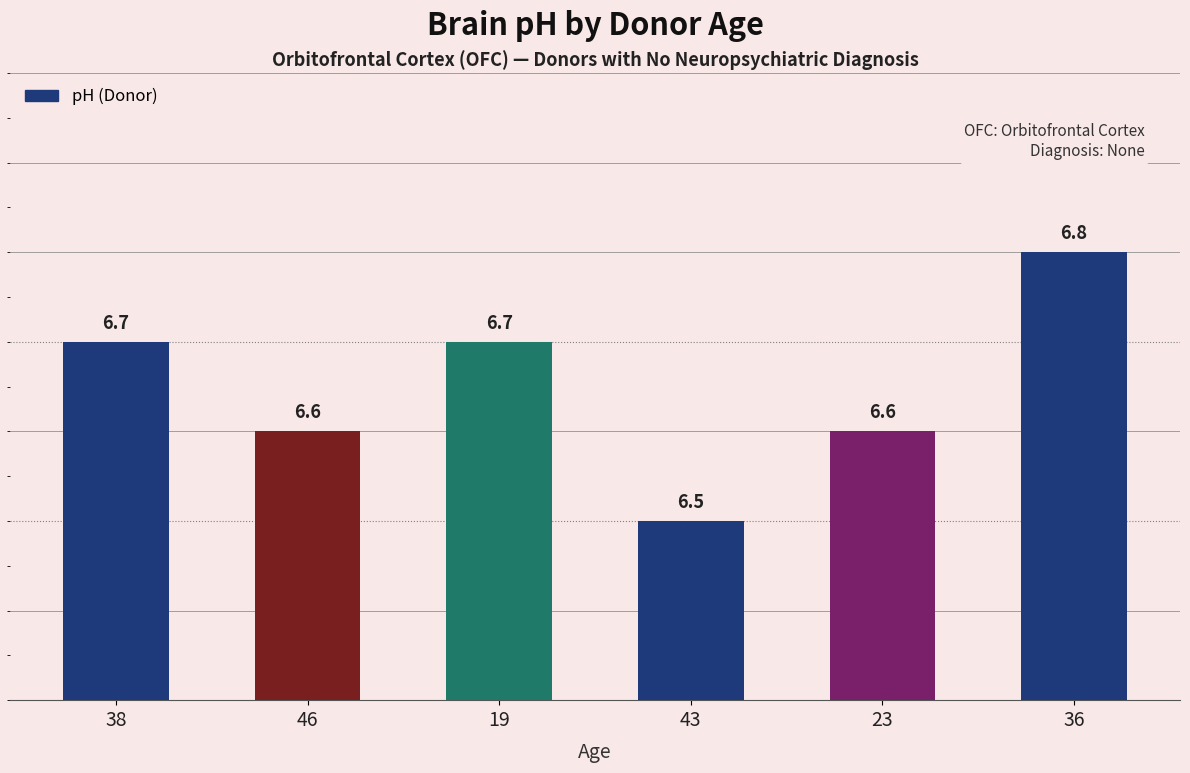

Count the values in the range 6 to 7.

6